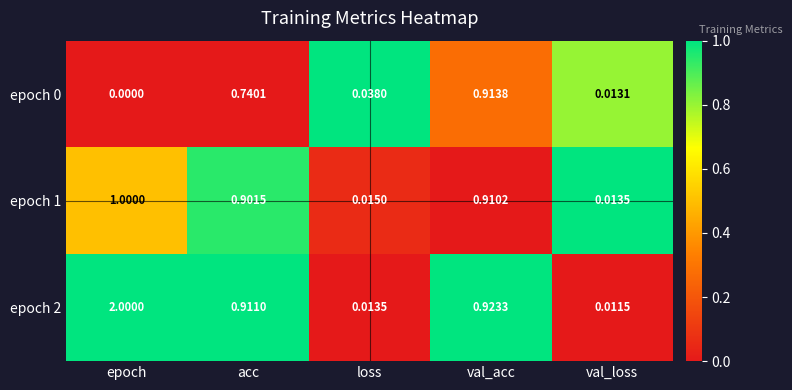

Rank the categories by epoch 2 value from lowest to highest.

val_loss, loss, acc, val_acc, epoch